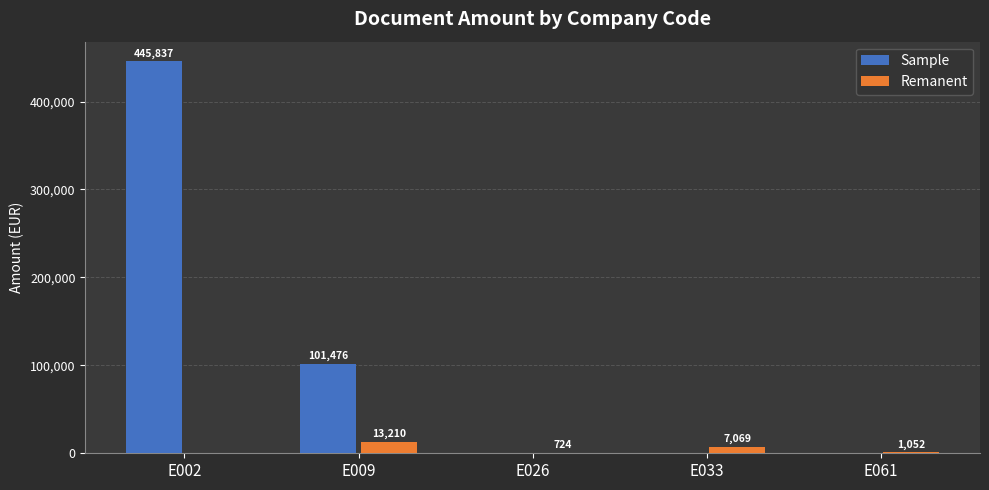

How many data points in Sample are above 0?

2